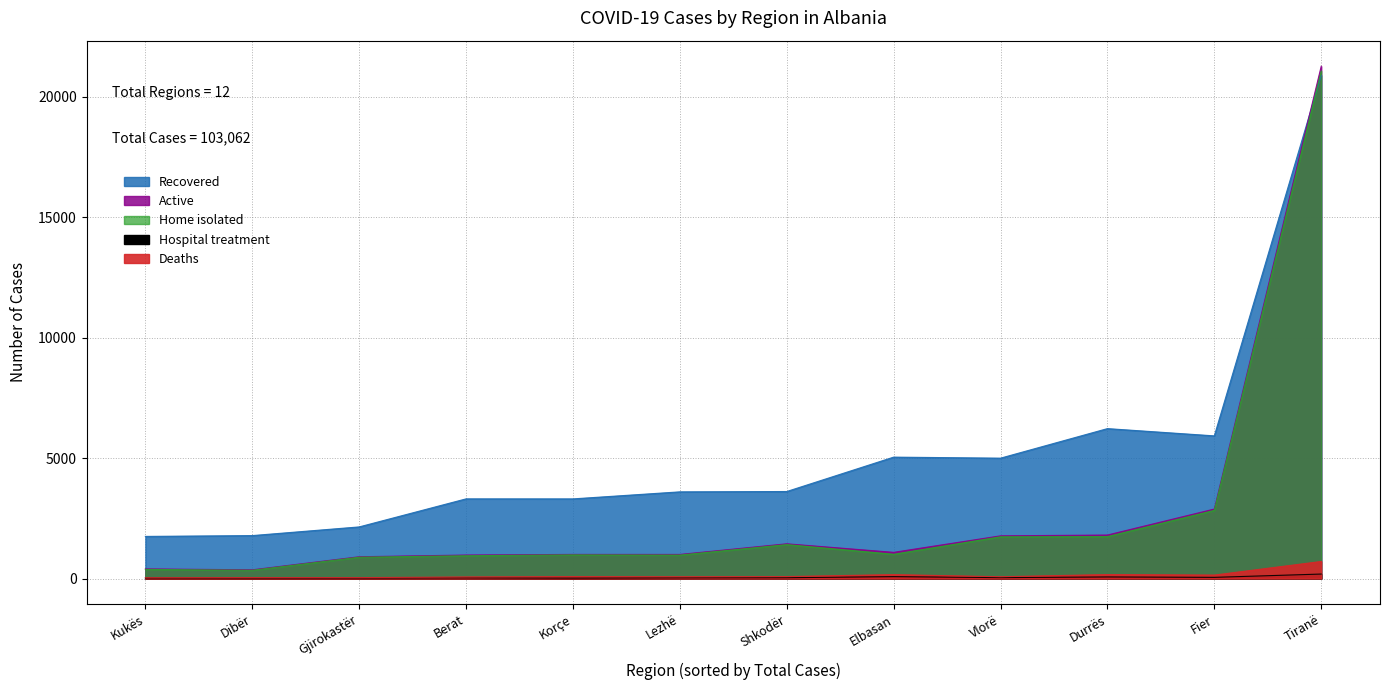

What is the sum of the Recovered values at Dibër and Berat?

5086